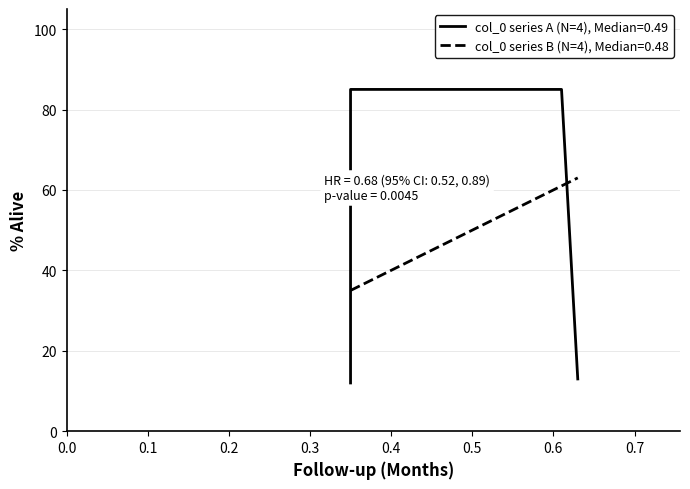

The value of col_0 series B at 0.61 is 99. True or false?

False